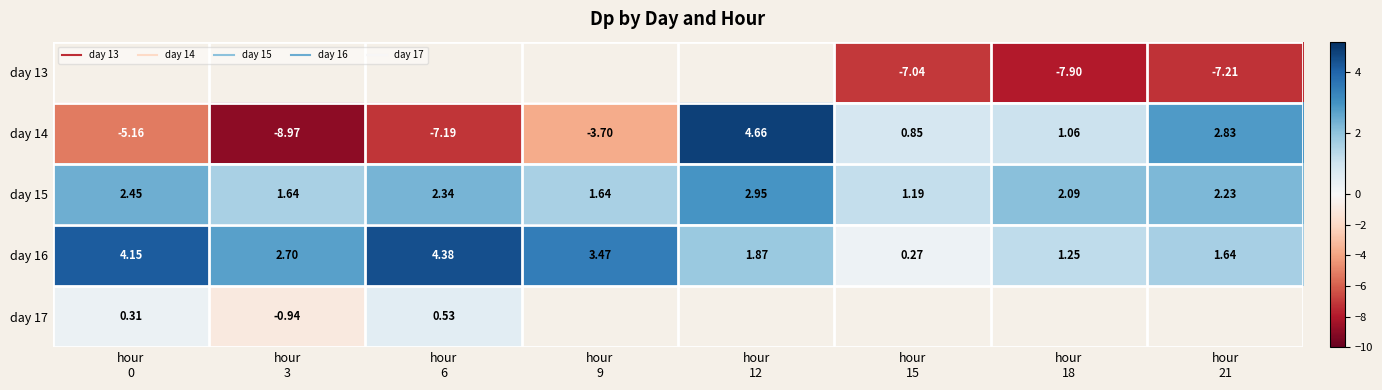

How many values in day 17 are above zero?

2